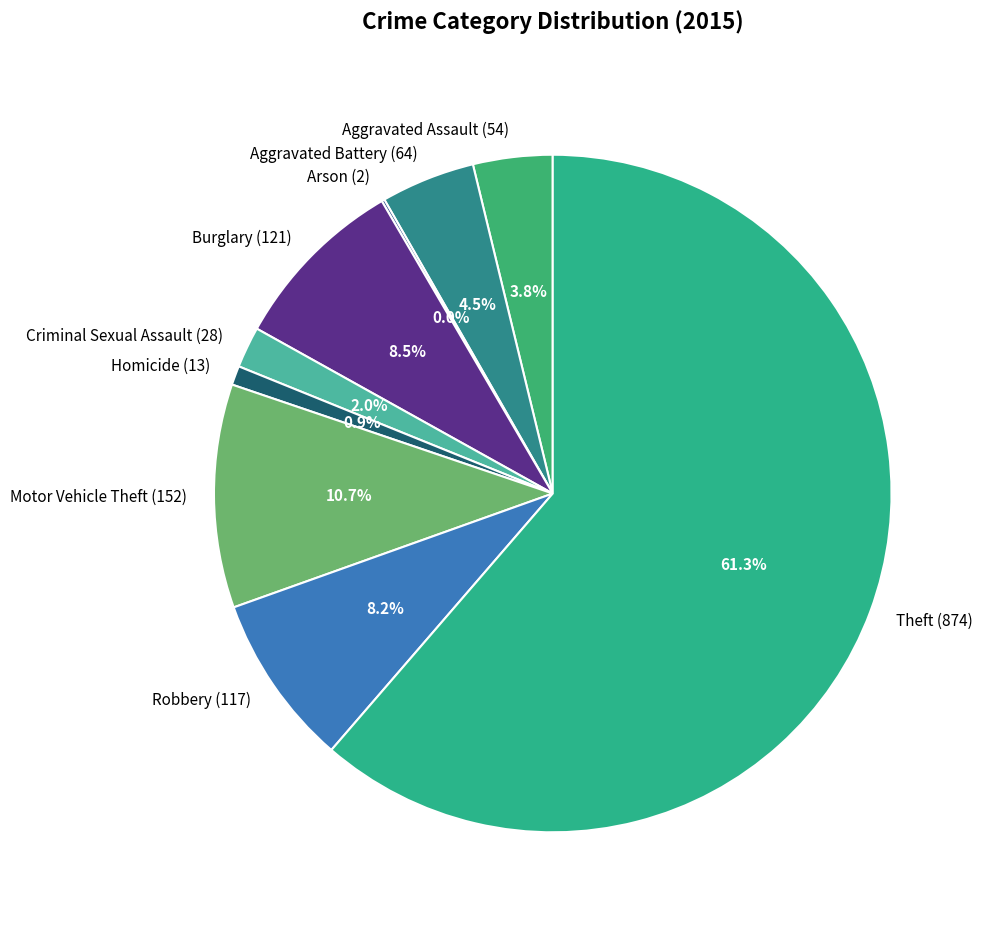

The Arson slice represents 0% of the pie. True or false?

True